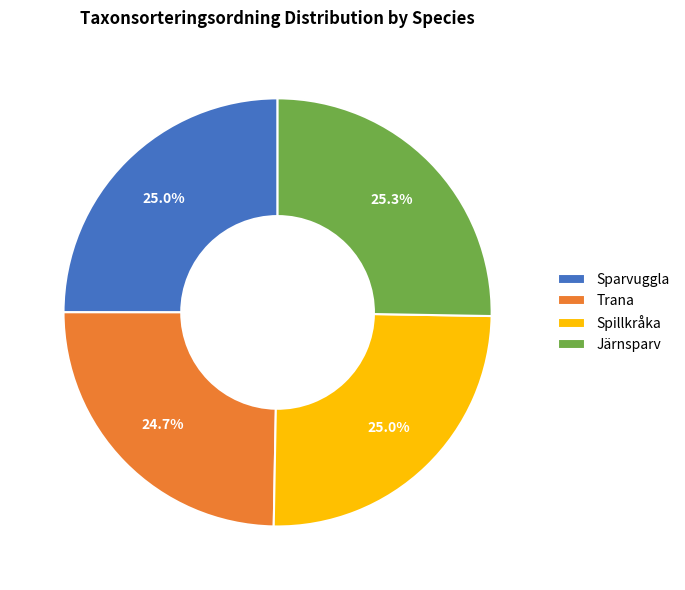

What is the ratio of the value at Spillkråka to the value at Järnsparv?

1.0